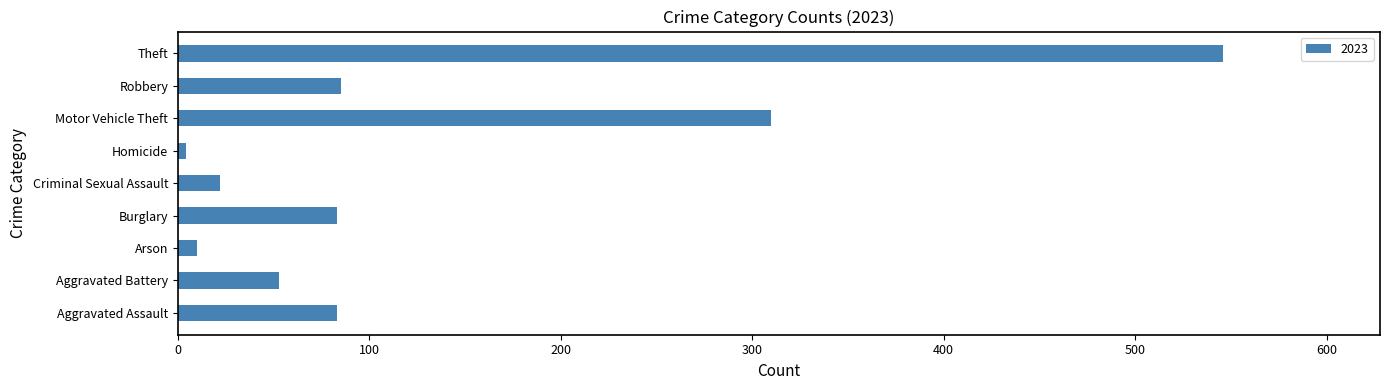

Is it true that the value at Theft is 546?

True